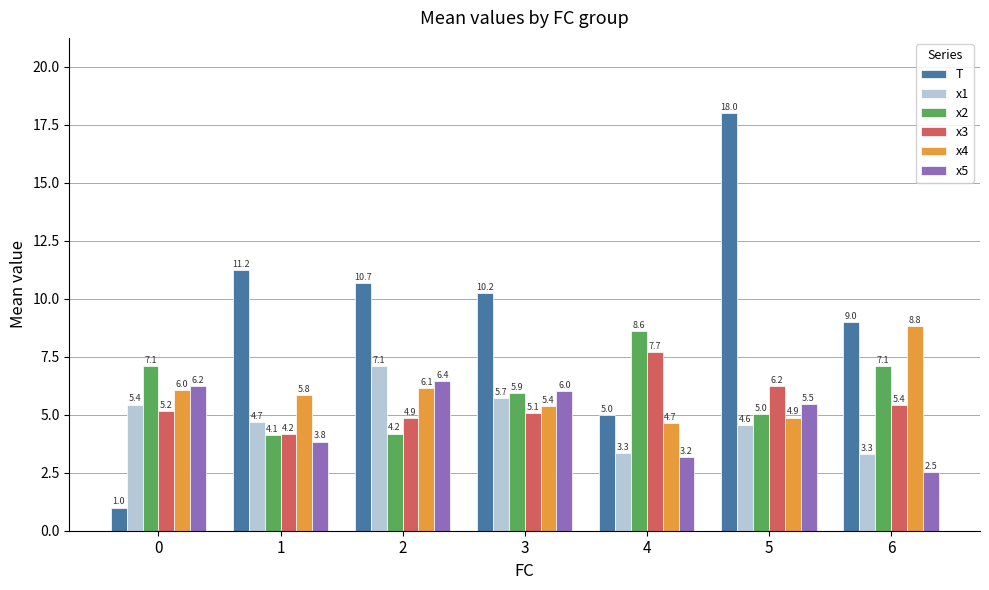

What is the minimum value for T?

1.0